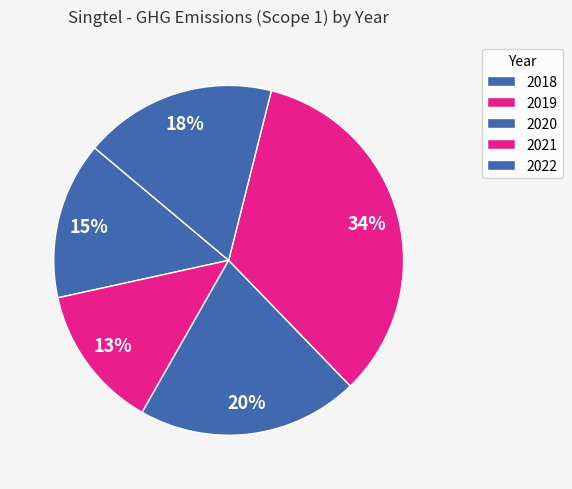

What is the change in value from 2018 to 2021?

+5415